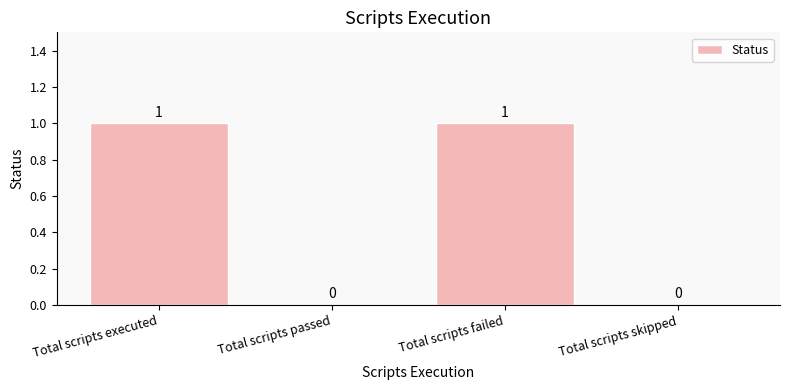

How many values are between 0 and 1?

4